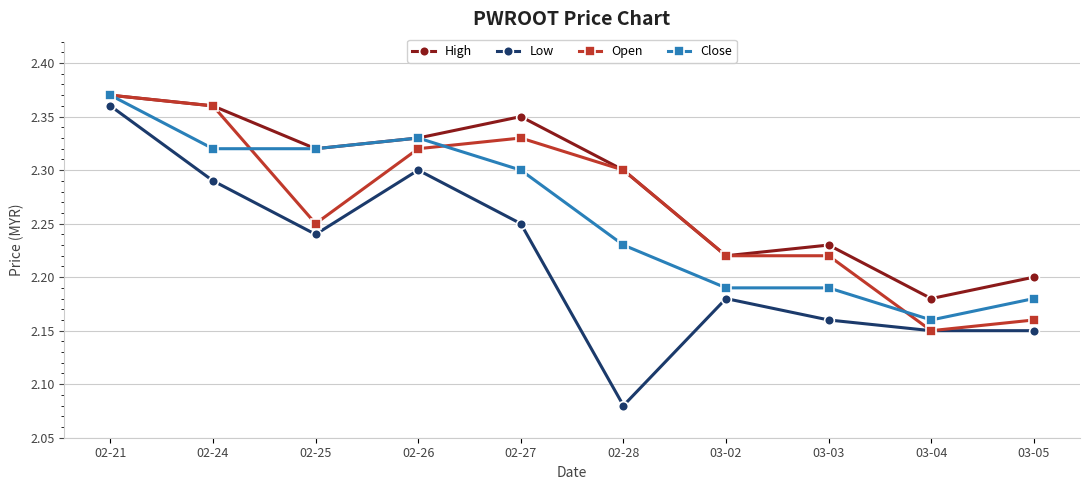

What is the spread (max minus min) of values at 02-27?

0.1